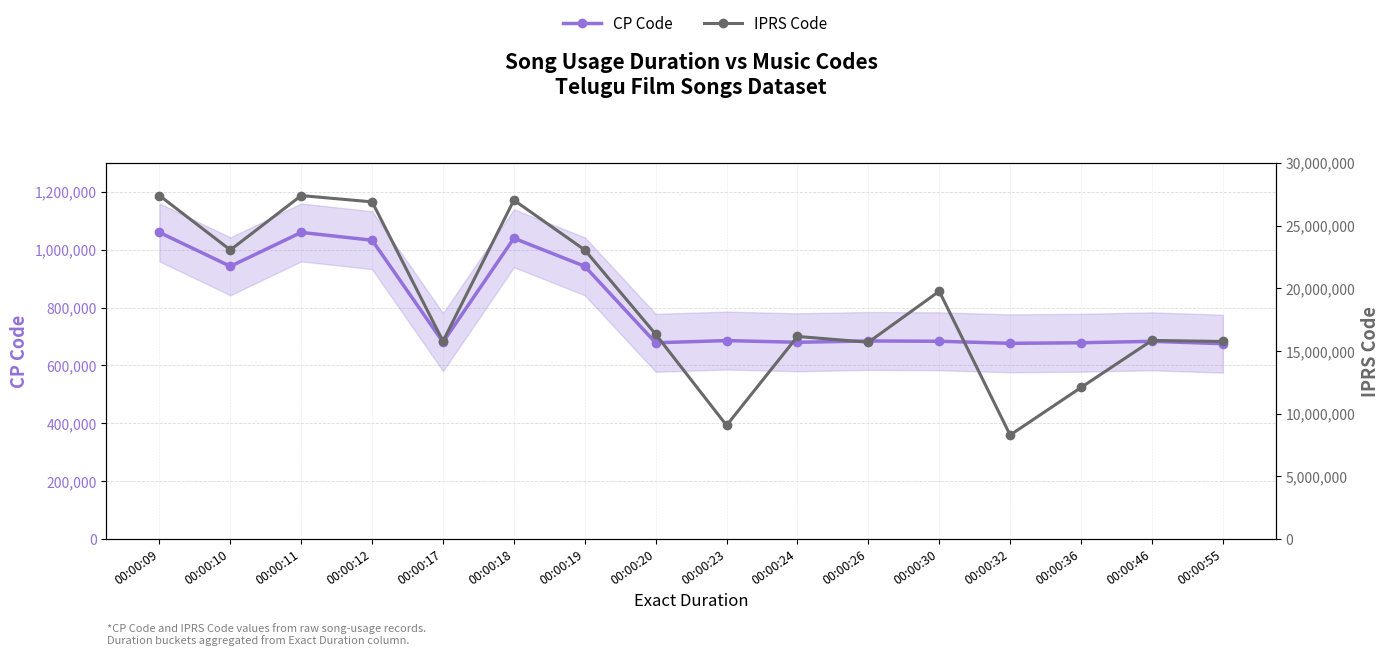

What is the value of the IPRS Code point at the 7th from the left?

23053548